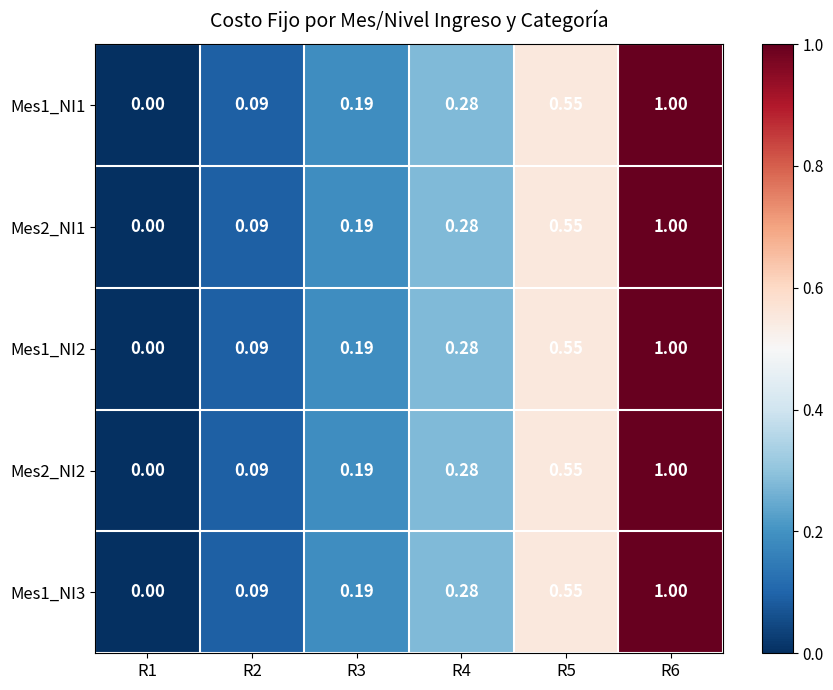

Is the value of Mes1_NI3 at R4 greater than the value of Mes2_NI1 at R5?

No